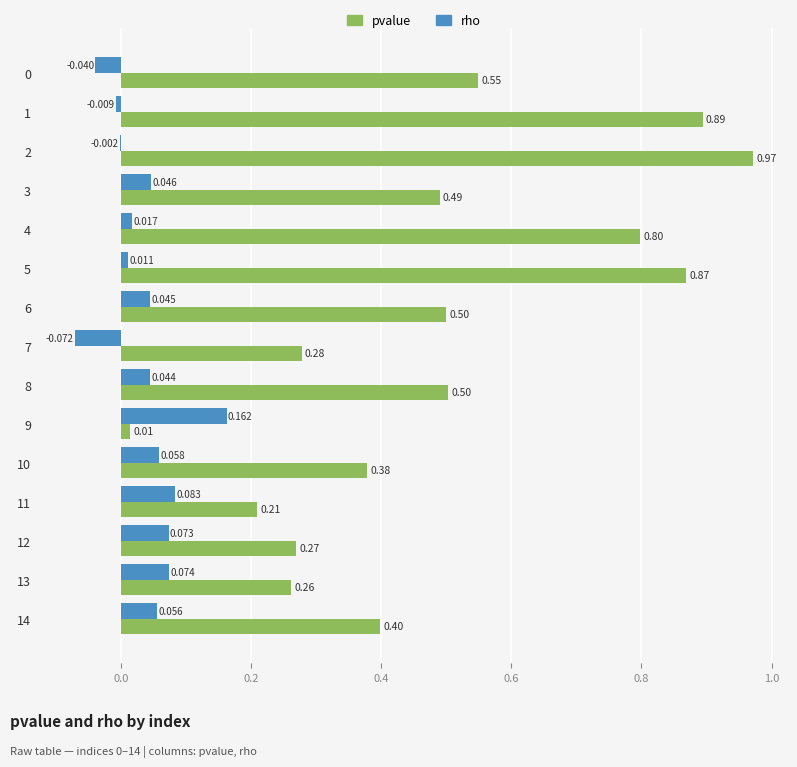

Which series has the largest total across all categories?

pvalue